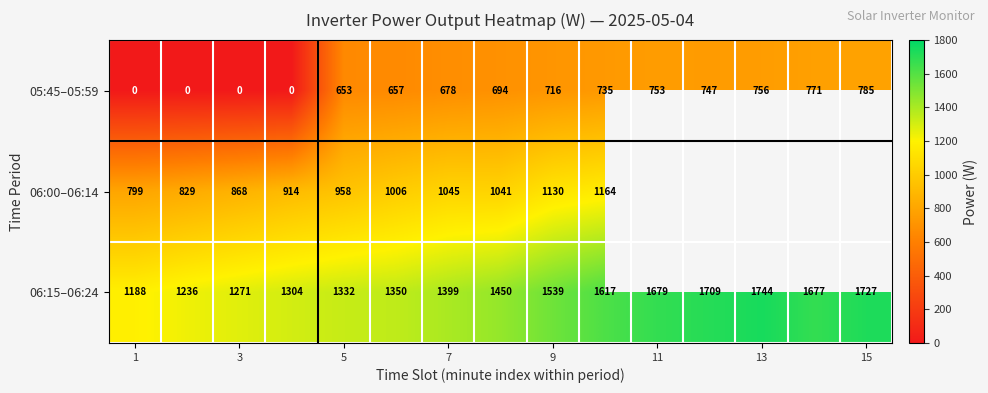

What is the highest value of the 06:15–06:24 series?

1744